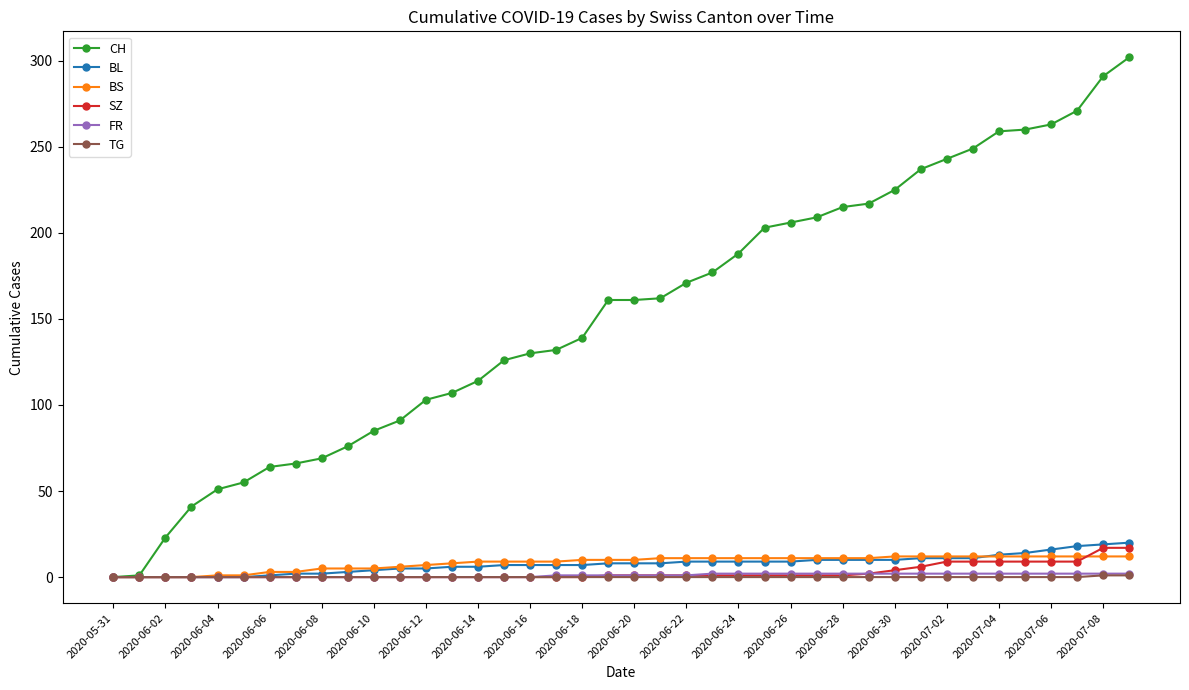

Which series has the largest total across all categories?

CH